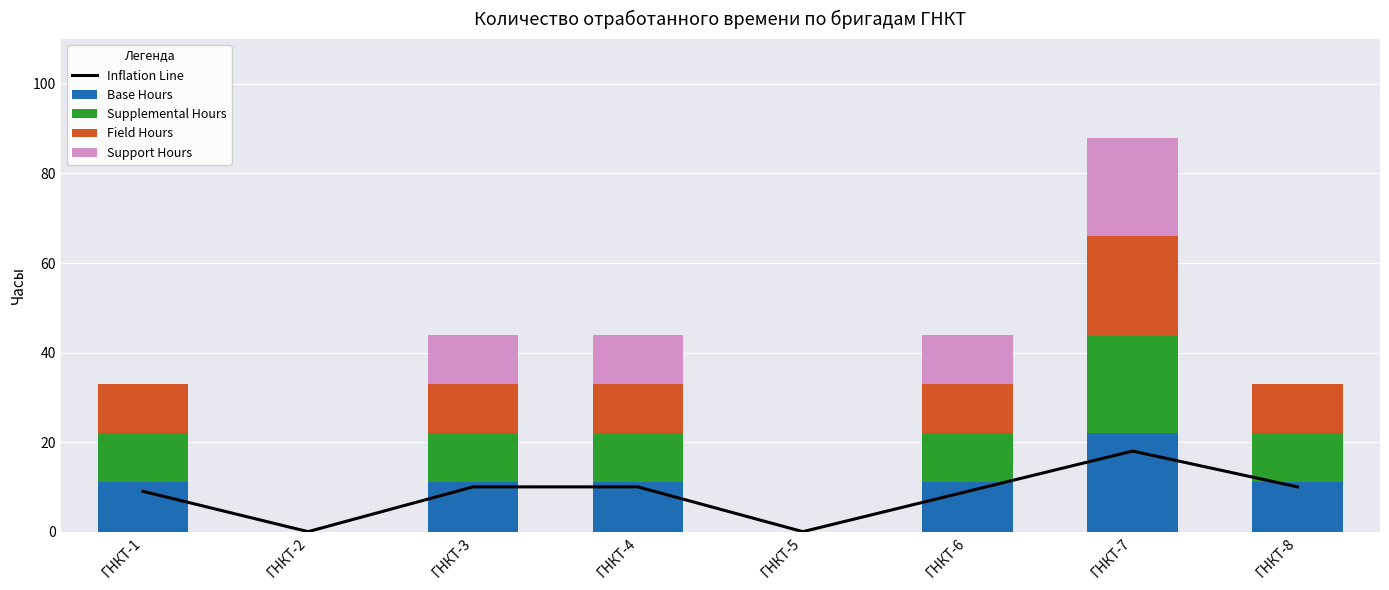

Between ГНКТ-7 and ГНКТ-6, which is larger?

ГНКТ-7